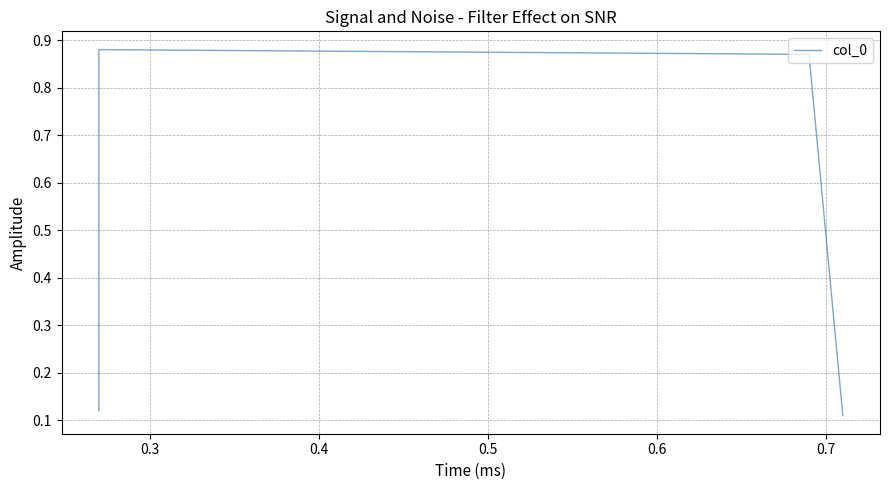

Between 0.5 and 0.3, which is larger?

0.3